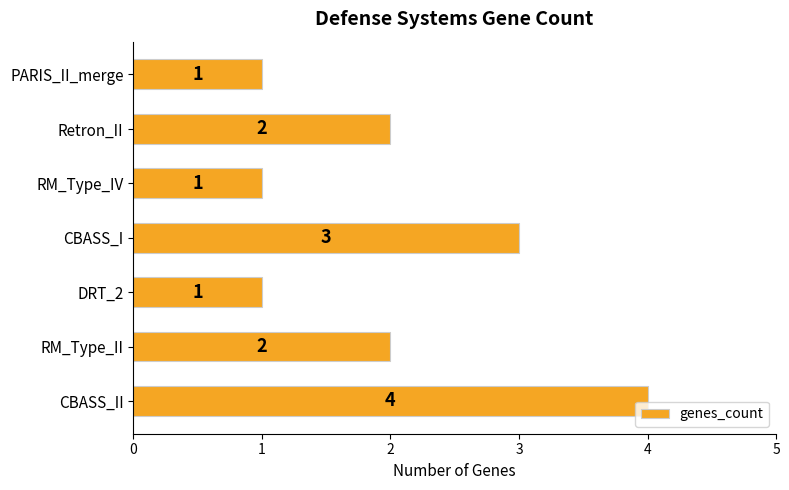

Reading bottom to top, what are all the values shown in this chart?

4	2	1	3	1	2	1